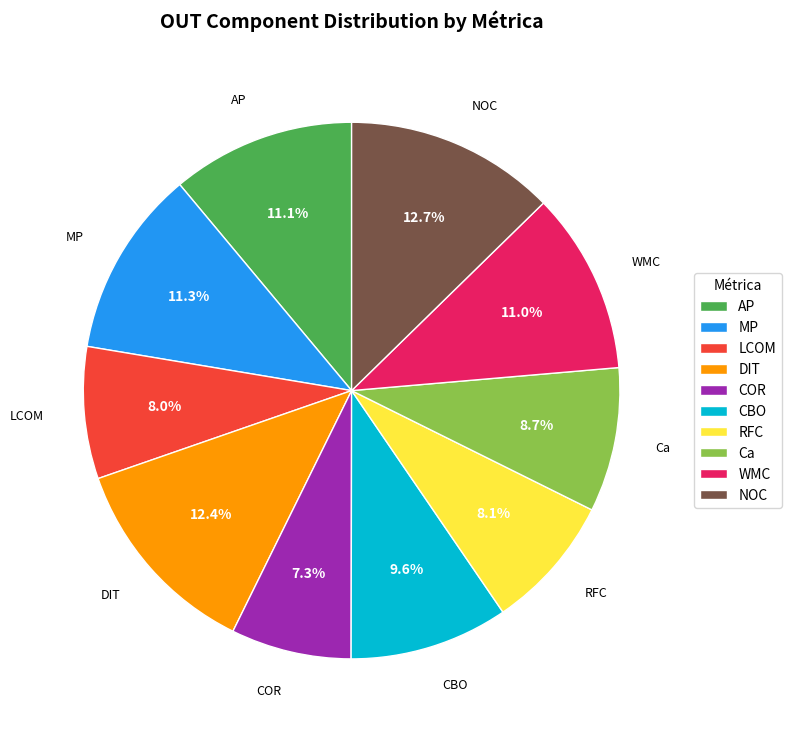

True or false: DIT accounts for 12% of the total.

True